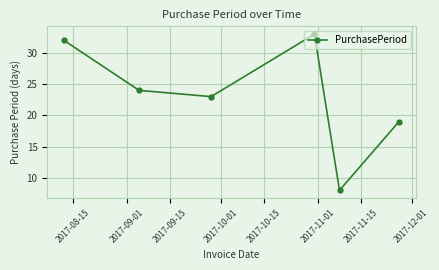

What is the difference between the maximum and minimum values?

25